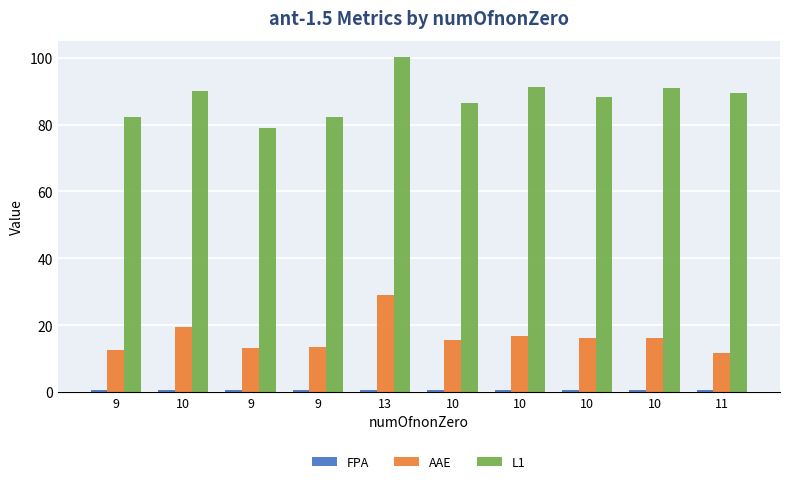

Are the bars horizontal?

No